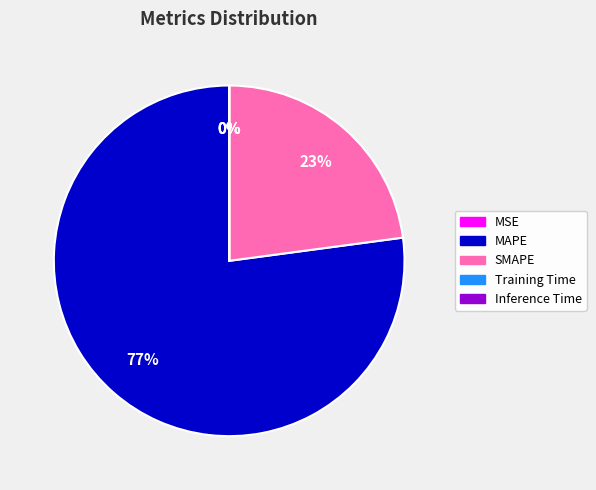

What percentage is the MAPE slice, to the nearest percent?

77%